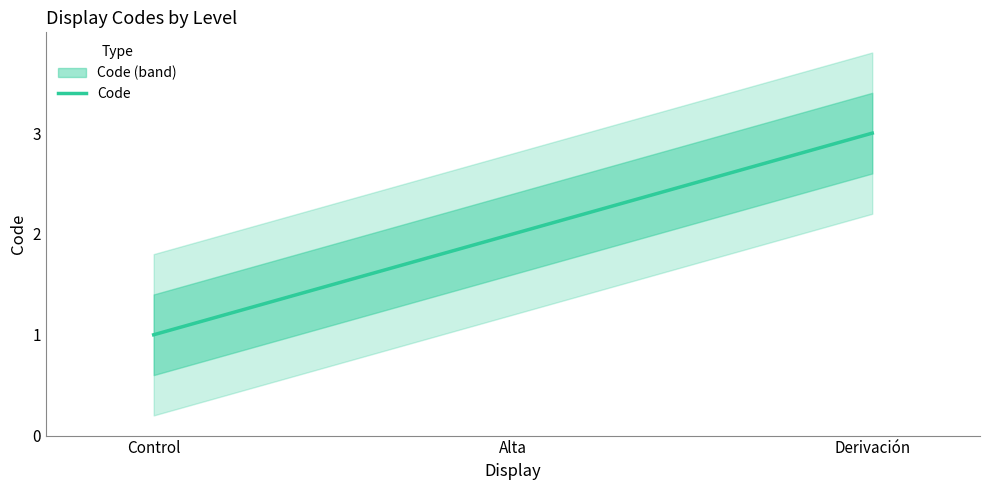

List the labels in order of value, largest first.

Derivación, Alta, Control